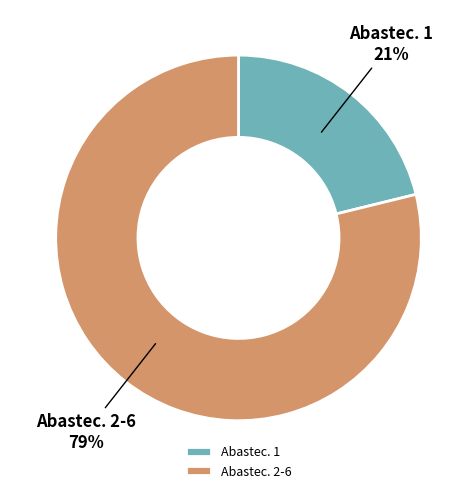

Rank the categories by value from lowest to highest.

Abastec. 1, Abastec. 2-6